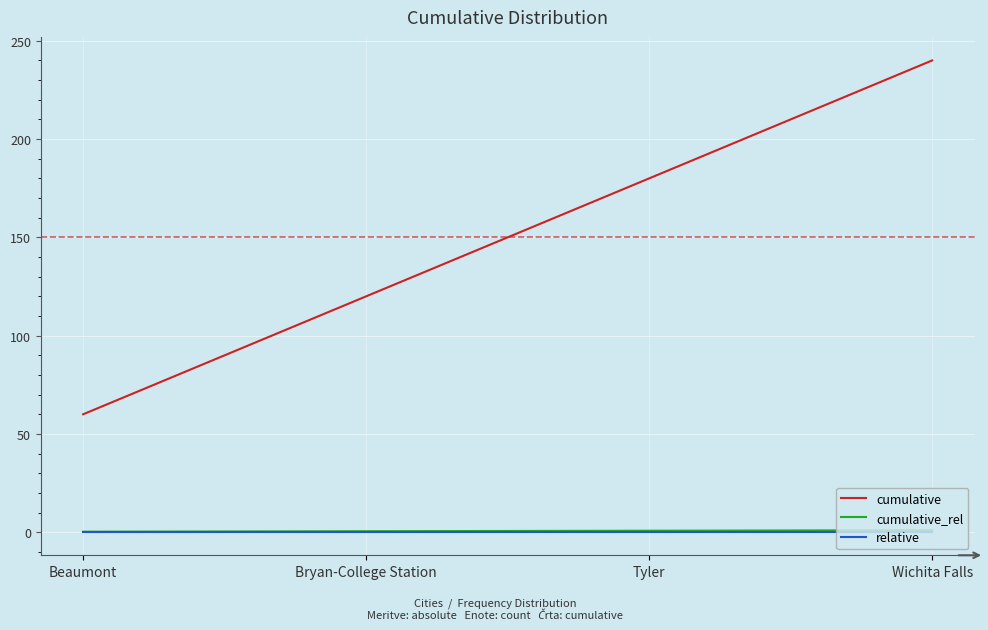

Where is cumulative nearest to the value 150?

Bryan-College Station